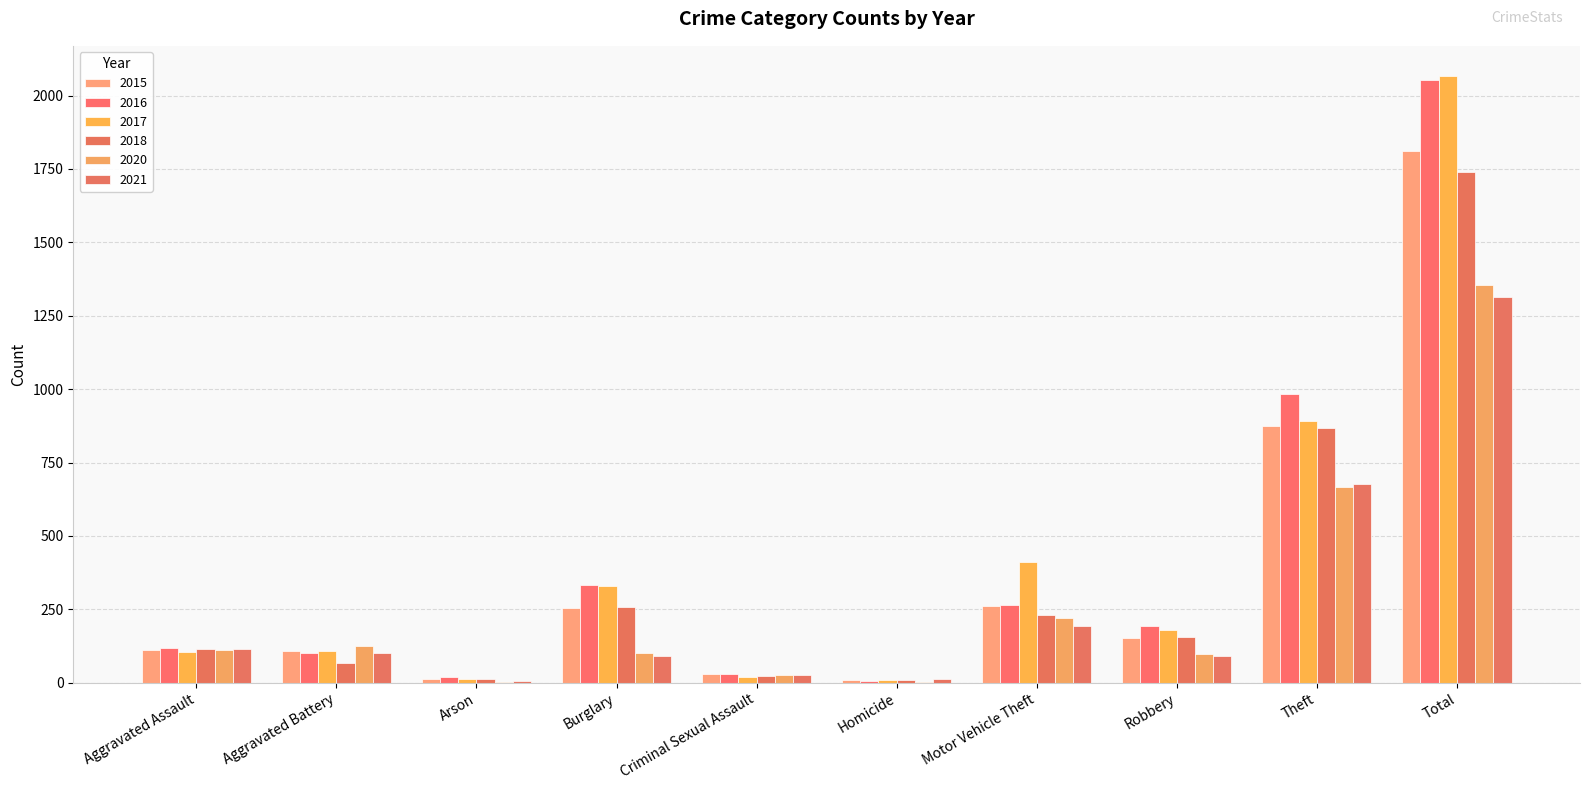

Are the bars horizontal?

No